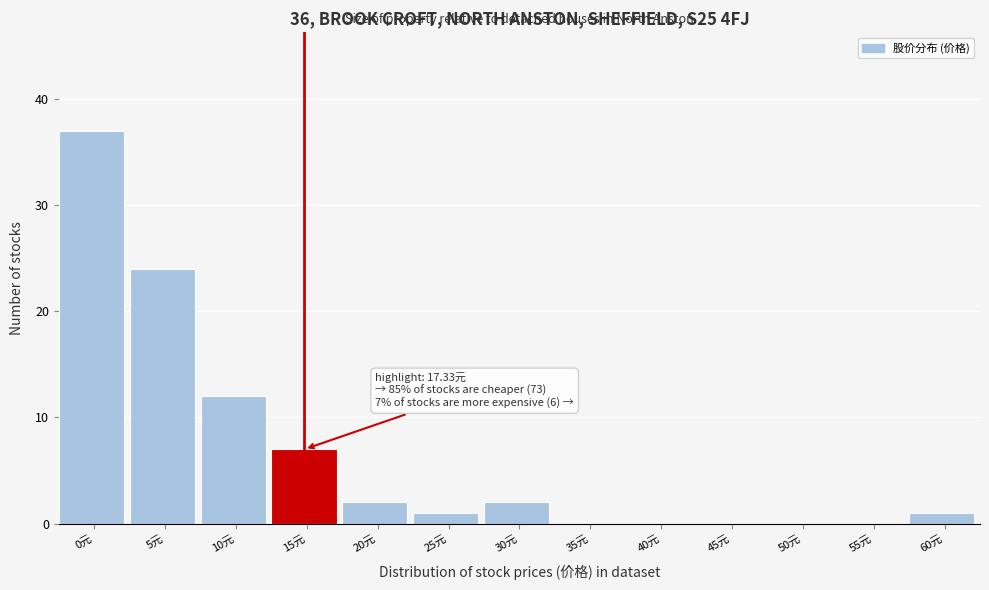

Reading right to left, transcribe all the data shown in this chart.

60元=1	55元=0	50元=0	45元=0	40元=0	35元=0	30元=2	25元=1	20元=2	15元=7	10元=12	5元=24	0元=37